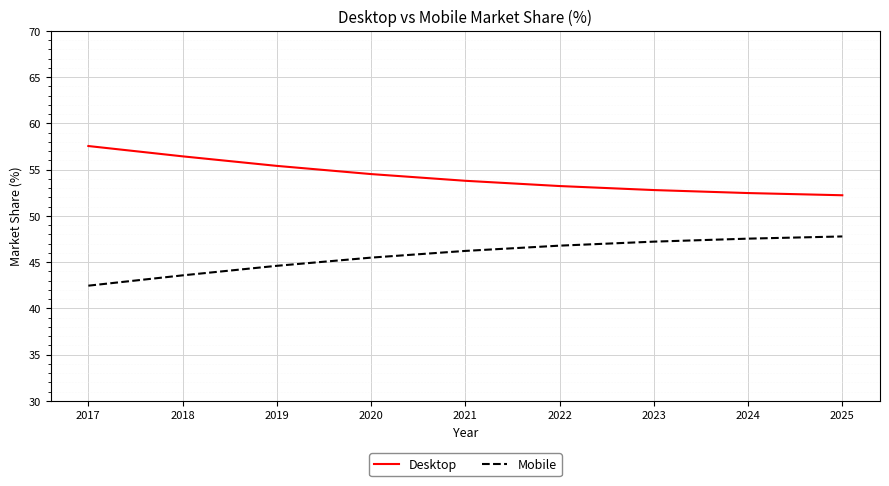

Is the value of Mobile at 2024 greater than the value of Desktop at 2024?

No